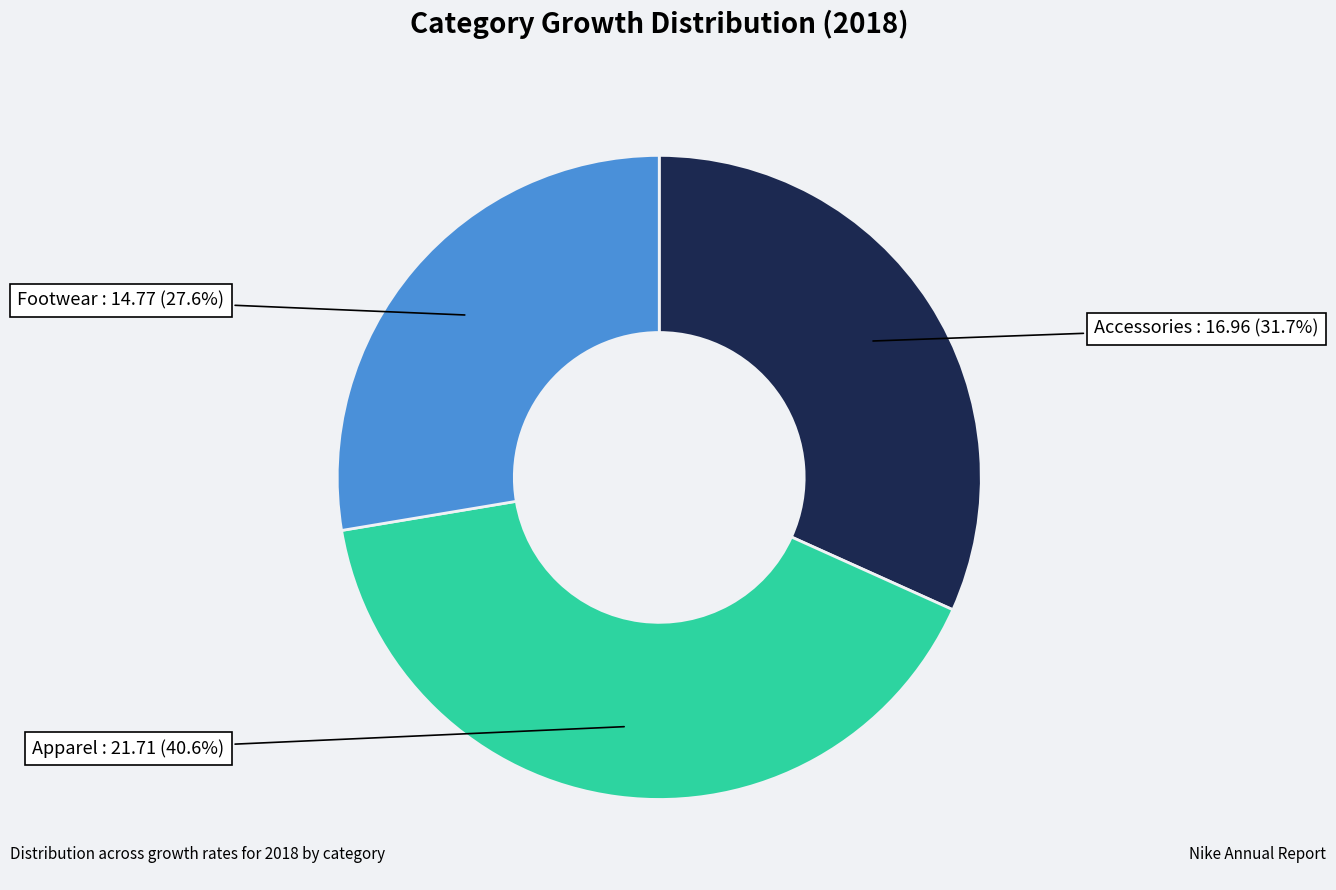

To the nearest percent, what is the difference between the largest and smallest slice percentages?

13%